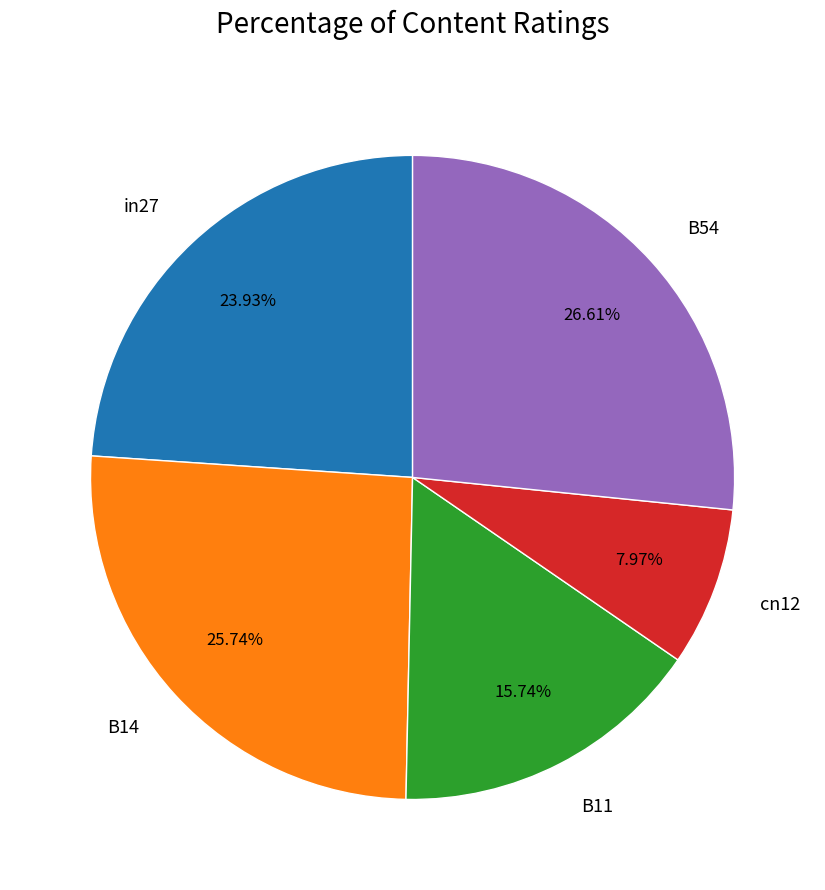

Rank the categories by value from lowest to highest.

cn12, B11, in27, B14, B54